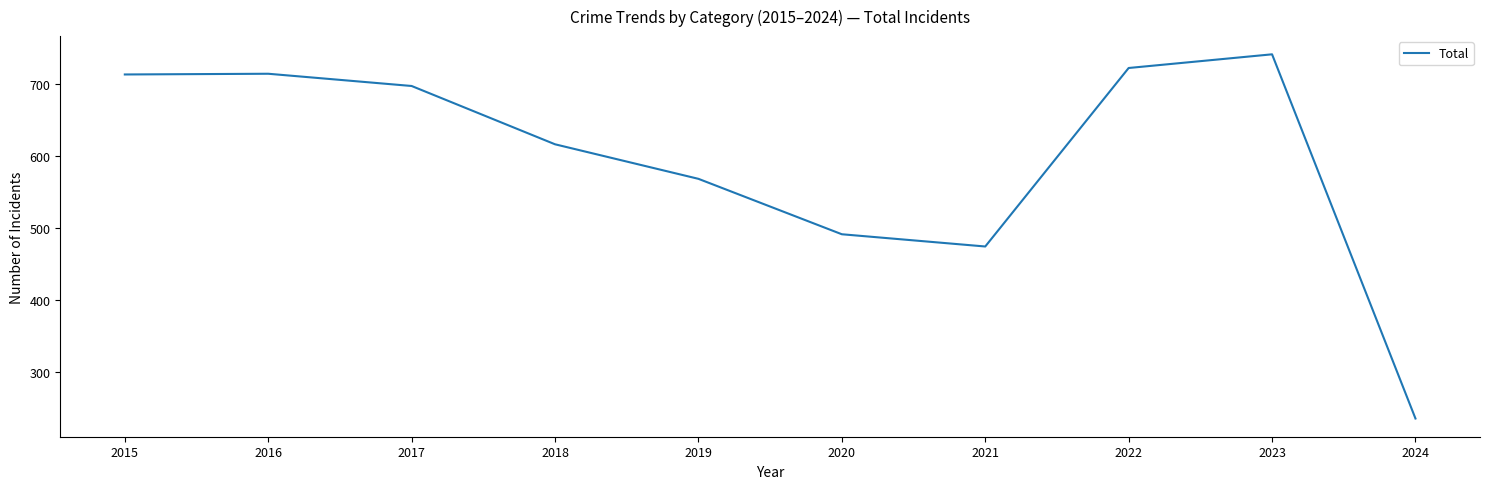

At which category does the chart reach its peak across all series?

2023